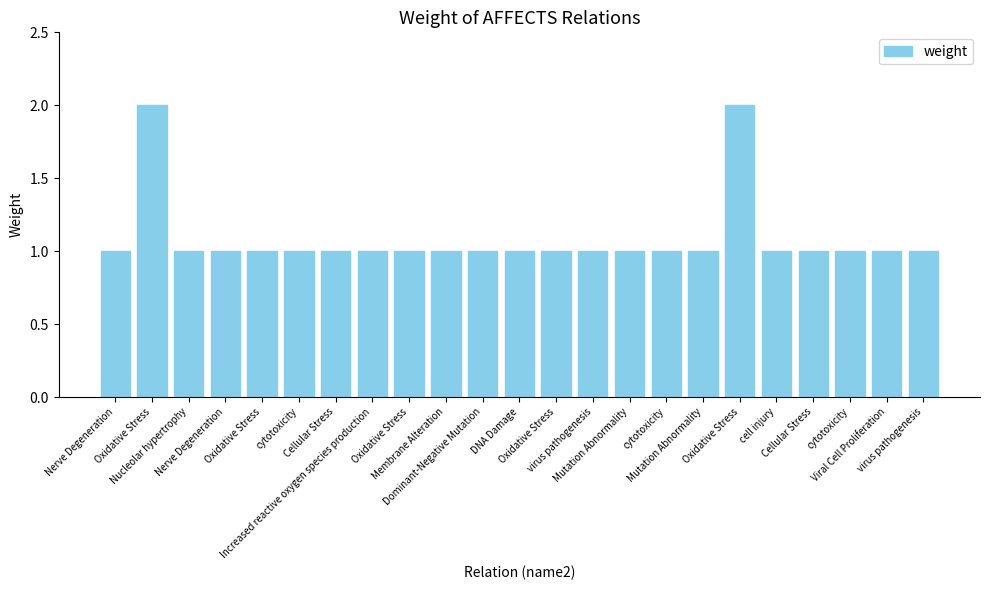

At which category does the chart reach its peak across all series?

Oxidative Stress